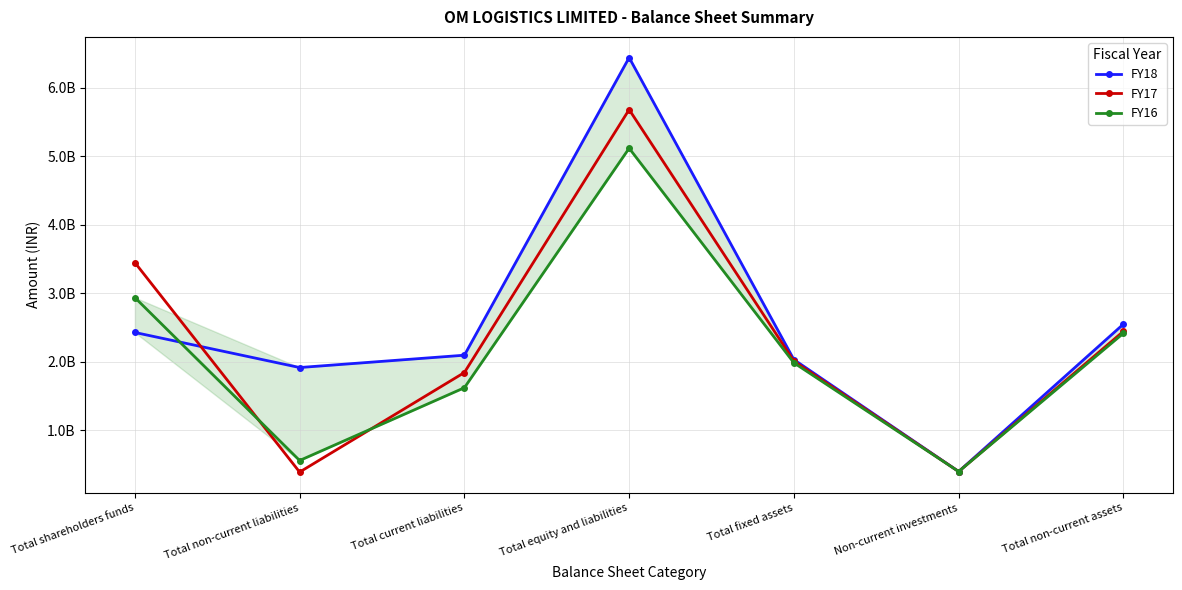

What is the sum of all FY16 values?

15032489000